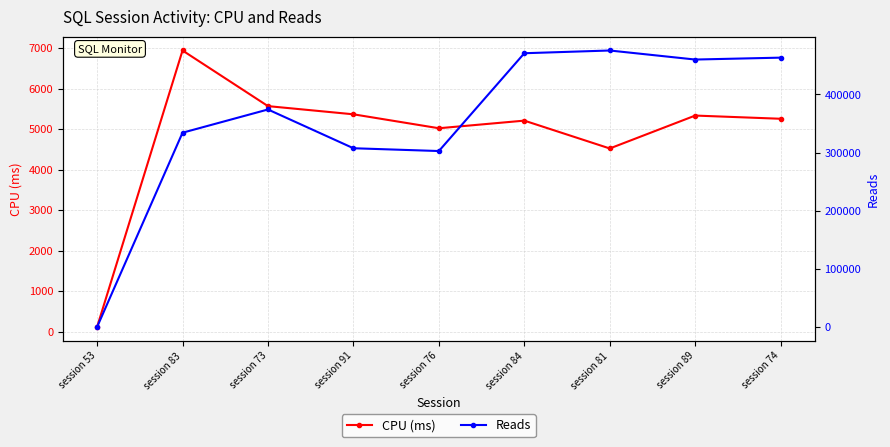

Is the value of CPU (ms) at session 74 greater than the value of Reads at session 76?

No